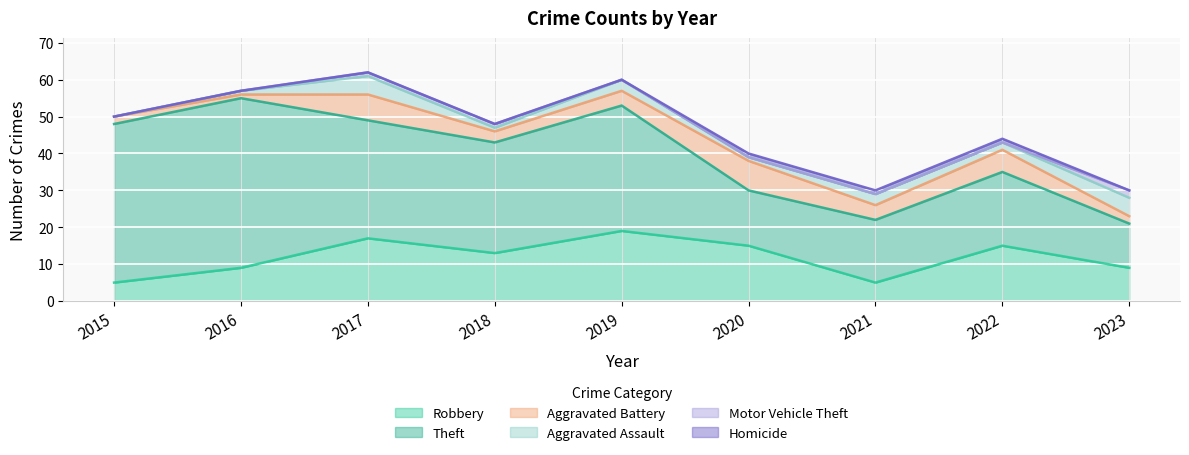

At which category is the sum across all series the highest?

2017